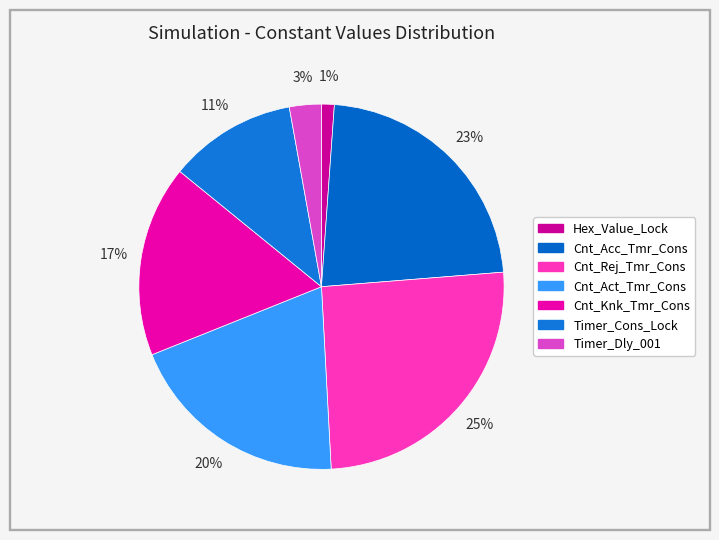

To the nearest percent, what percentage of the pie is Cnt_Act_Tmr_Cons?

20%